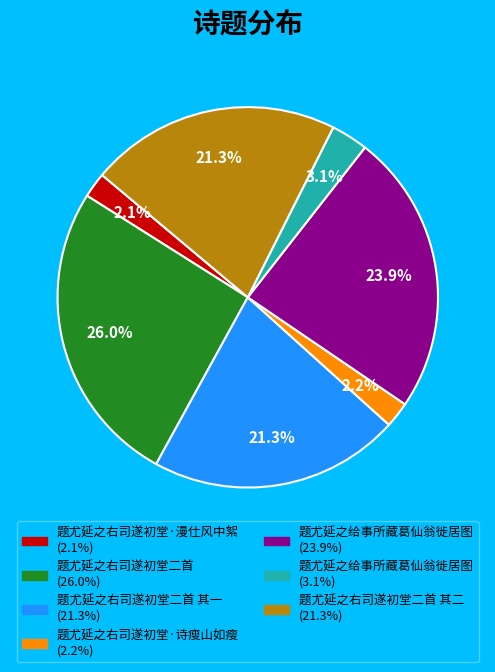

Is there a majority slice in this chart?

No